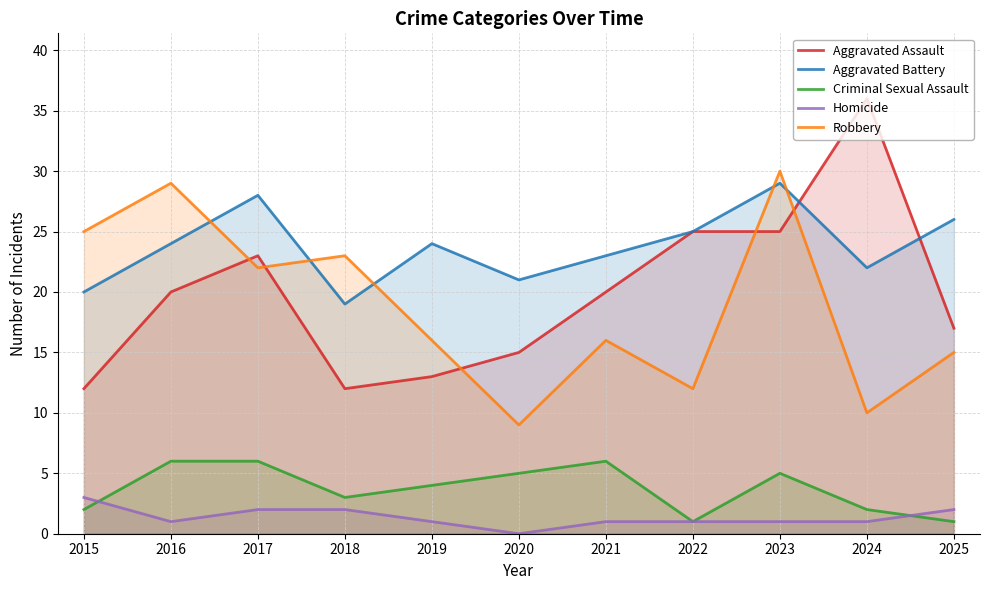

Does the chart display data point markers on the line(s)?

No